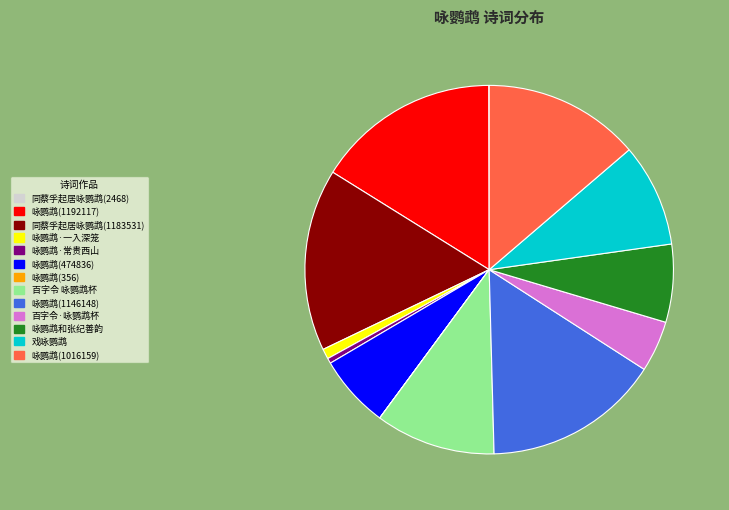

True or false: 咏鹦鹉(1016159) accounts for 14% of the total.

True